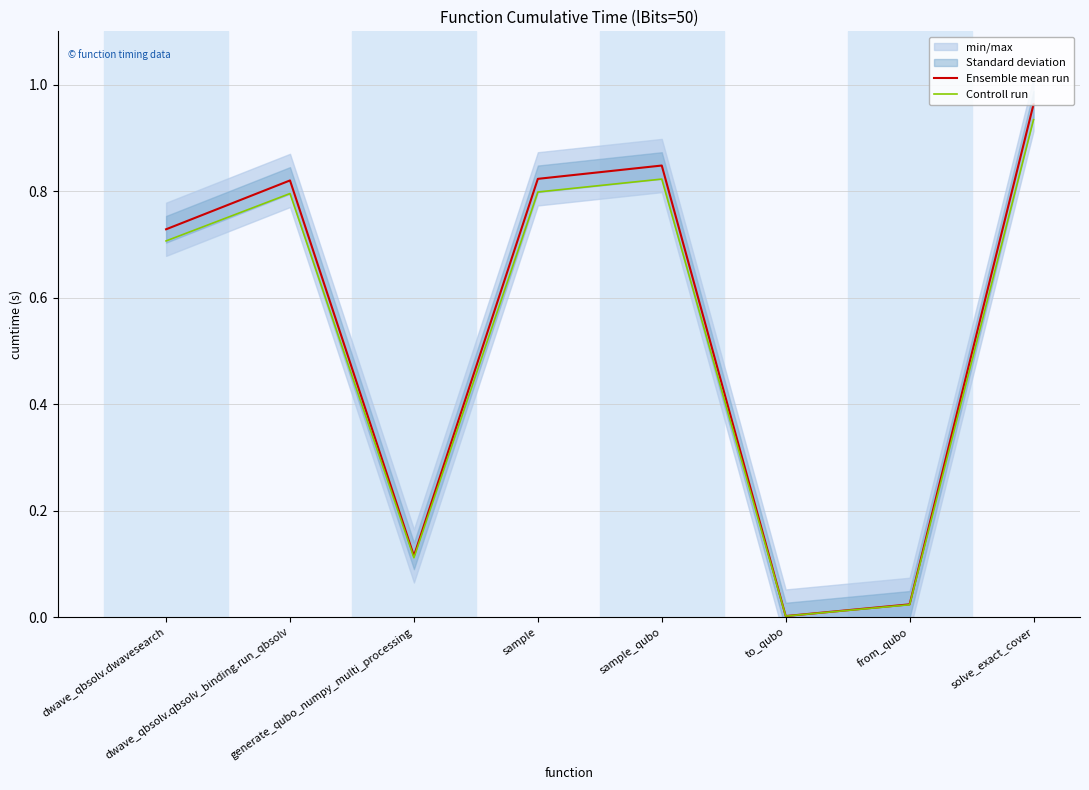

Rank the categories by Controll run value from lowest to highest.

to_qubo, from_qubo, generate_qubo_numpy_multi_processing, dwave_qbsolv.dwavesearch, dwave_qbsolv.qbsolv_binding.run_qbsolv, sample, sample_qubo, solve_exact_cover